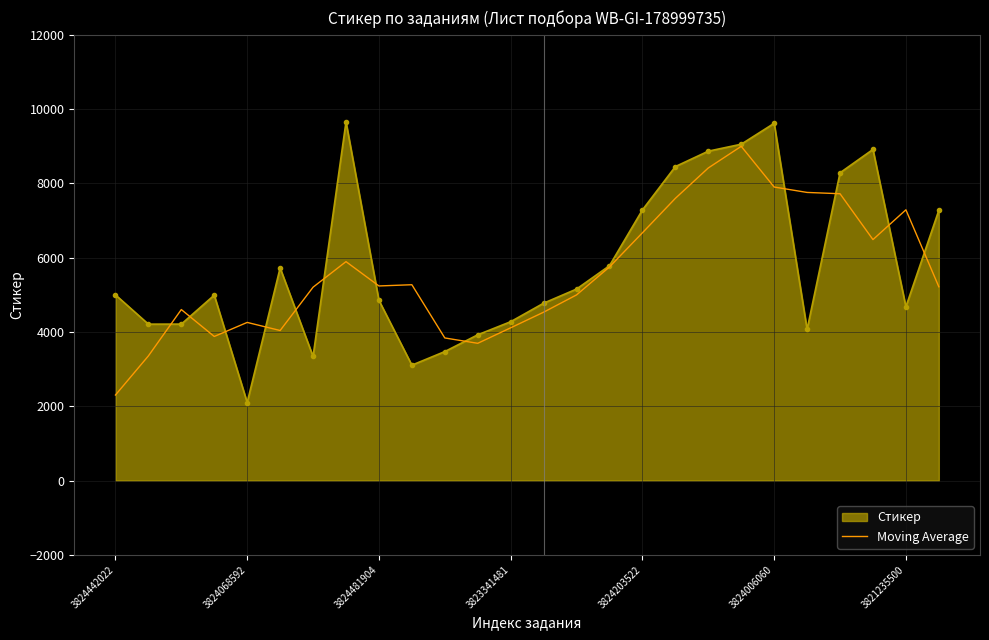

List the series in order of their peak value, highest first.

Стикер, Moving Average